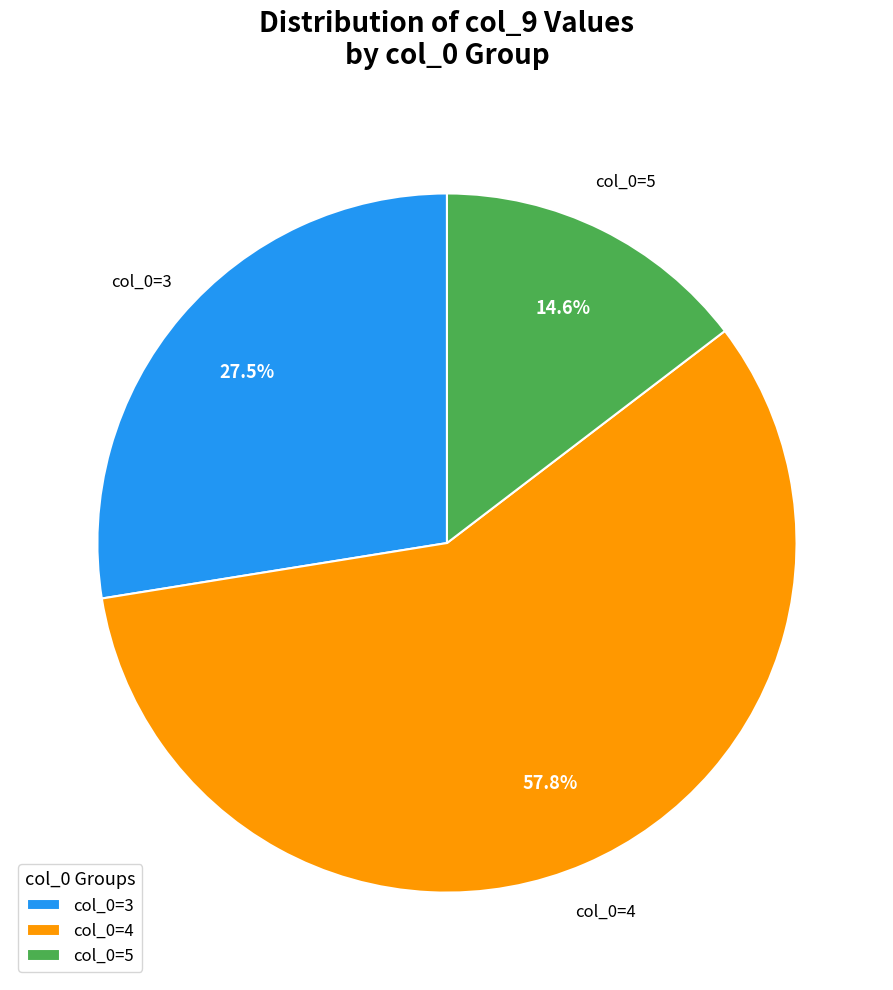

Is col_0=4 the majority of the pie?

Yes